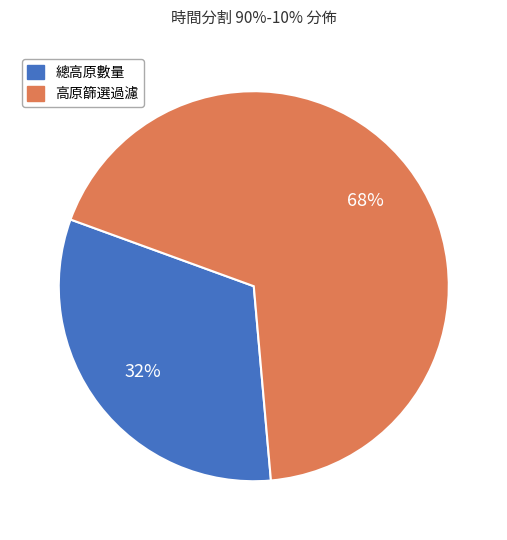

To the nearest percent, what is the difference between the largest and smallest slice percentages?

36%